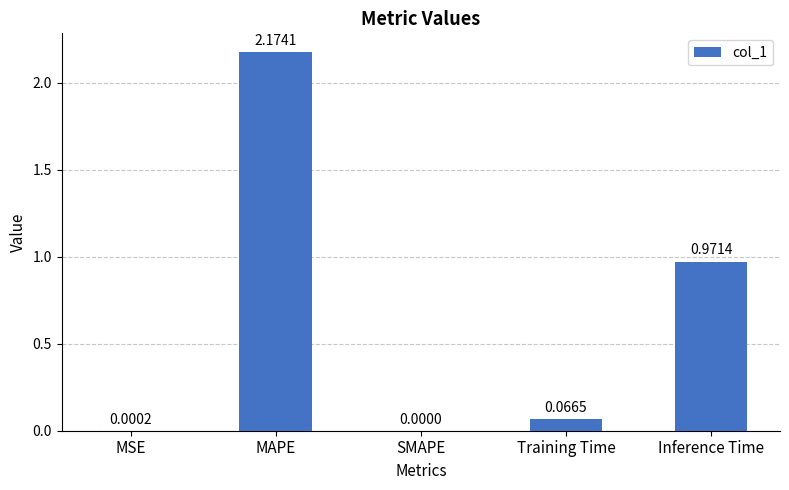

Which label corresponds to the largest value in the chart?

MAPE